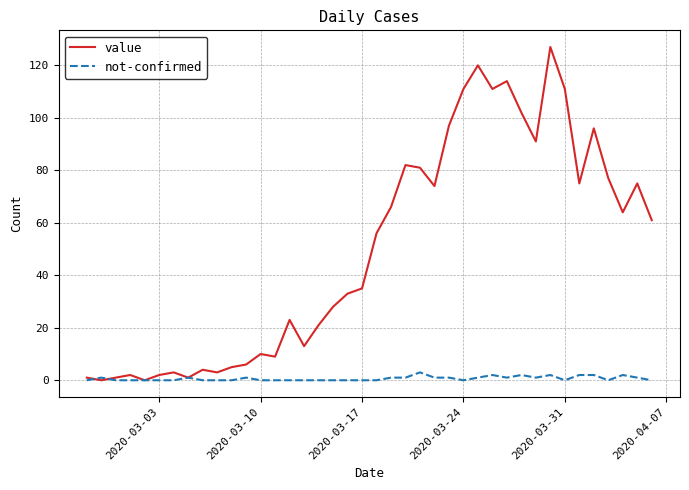

List the series in order of their peak value, highest first.

value, not-confirmed